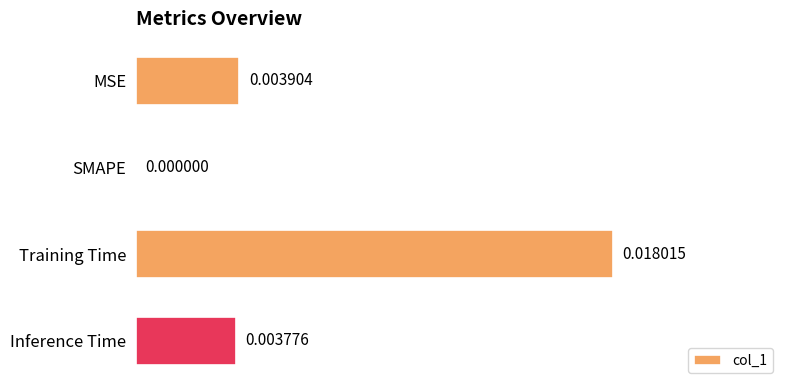

Which label corresponds to the largest value in the chart?

Training Time